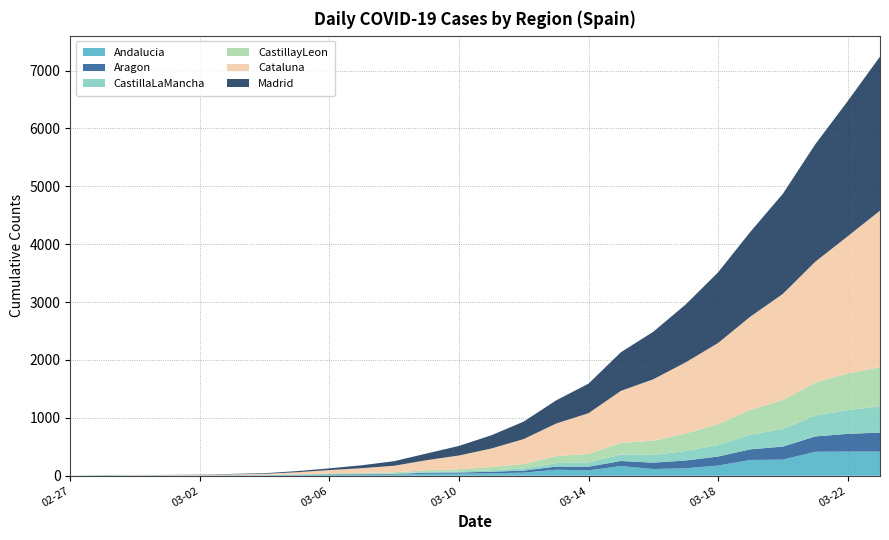

Reading left to right, extract all data points from this chart.

Andalucia: 1	6	3	4	3	5	5	10	13	16	21	35	36	43	54	104	94	168	117	129	176	273	279	415	418	418
Aragon: 0	1	1	1	2	2	3	5	10	11	10	17	20	26	35	55	62	87	109	135	156	184	225	264	306	328
CastillaLaMancha: 0	0	0	1	1	1	2	3	6	7	10	14	18	26	36	60	73	112	134	165	198	252	303	362	412	449
CastillayLeon: 0	0	1	1	2	3	4	7	11	15	19	29	38	55	79	120	148	201	246	302	361	431	499	570	630	683
Cataluna: 0	1	2	5	9	14	19	36	58	82	113	174	238	321	430	563	704	898	1061	1228	1402	1610	1836	2086	2370	2702
Madrid: 0	1	1	2	4	7	11	19	30	50	79	115	165	228	302	400	510	668	821	1000	1221	1466	1729	2029	2335	2662